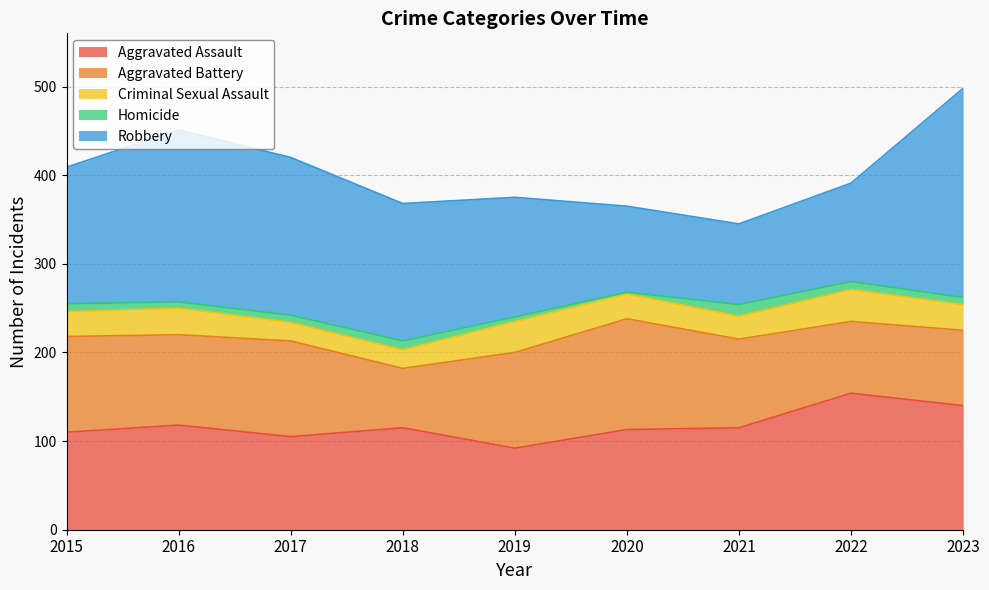

Reading left to right, what are all the values shown in this chart?

Aggravated Assault: 110	118	105	115	92	113	115	154	140
Aggravated Battery: 108	102	108	67	108	125	100	81	85
Criminal Sexual Assault: 28	30	21	21	35	28	26	36	29
Homicide: 9	7	8	10	5	2	13	9	8
Robbery: 154	194	178	155	135	97	91	111	236